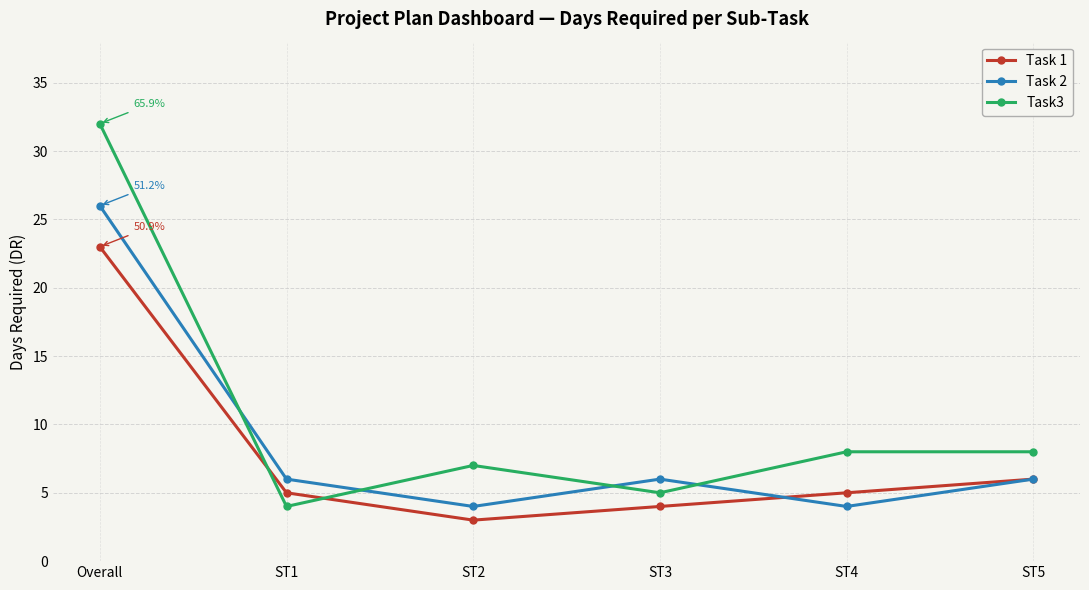

List the series in order of their overall mean, lowest first.

Task 1, Task 2, Task3